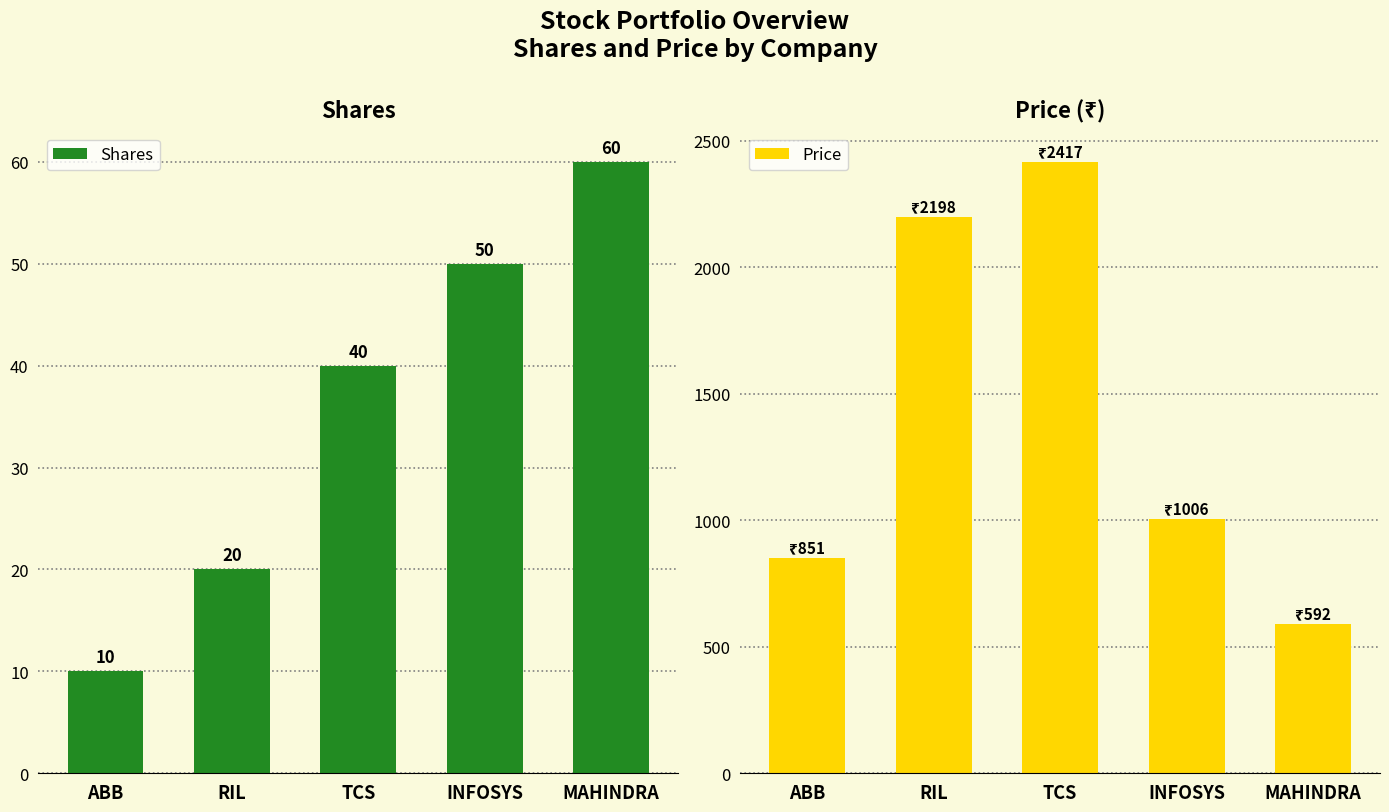

At ABB, list the series in order from smallest to largest.

Shares, Price